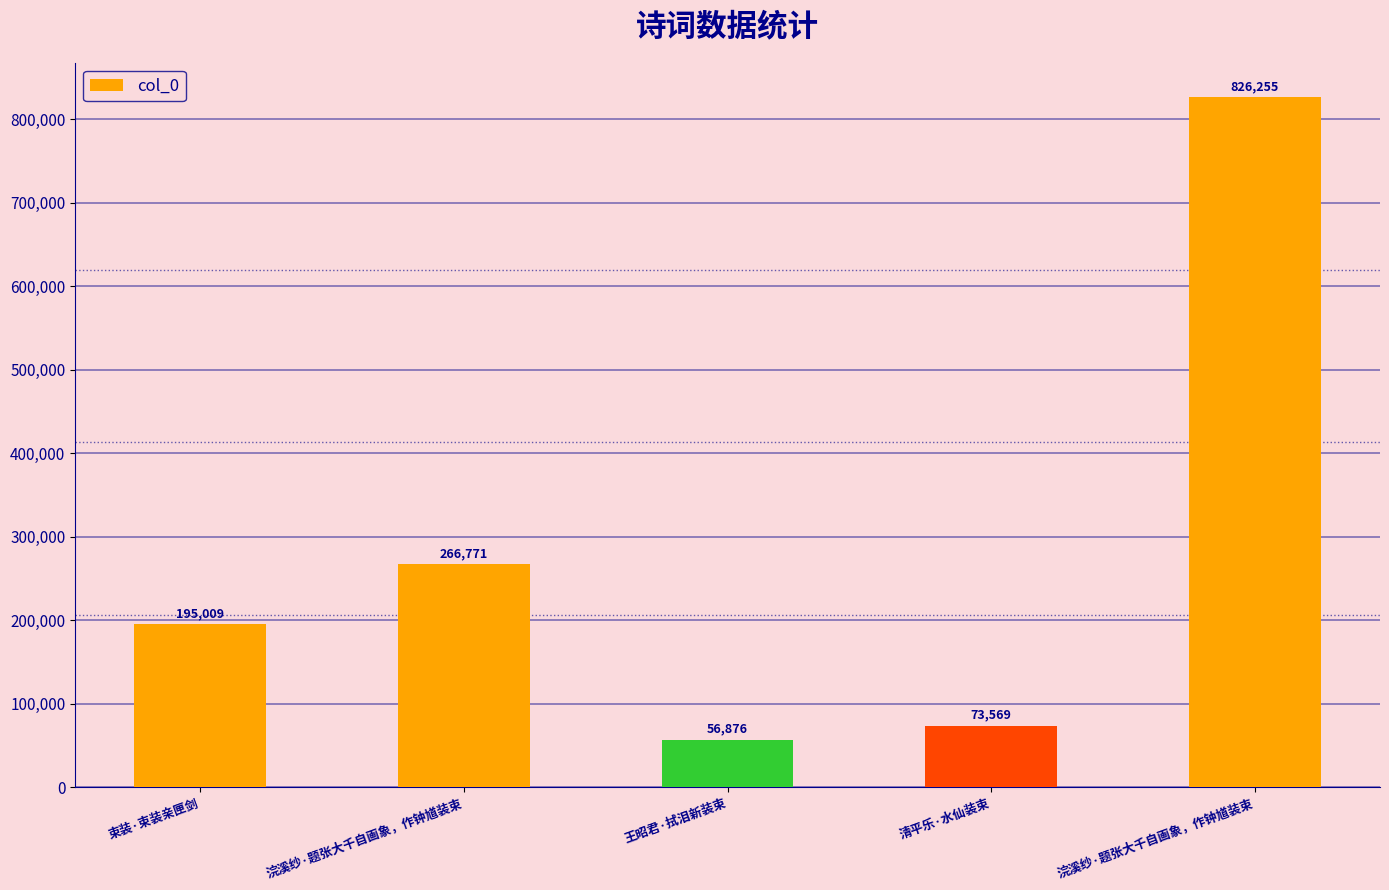

Where is the data nearest to the value 441565?

浣溪纱·题张大千自画象，作钟馗装束